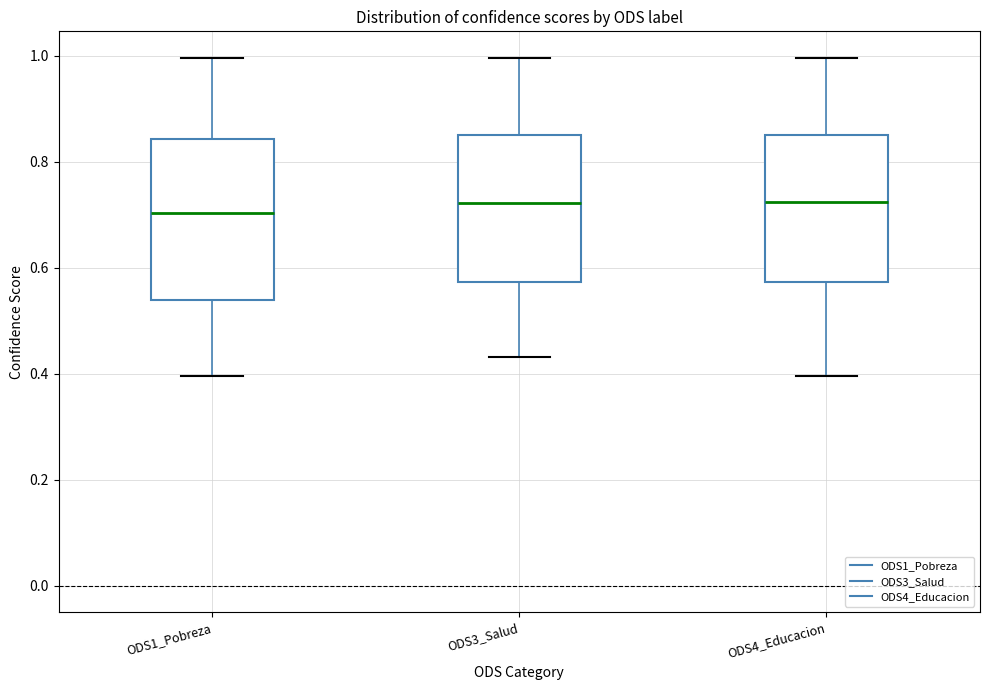

Which box is the tallest, from its lower edge to its upper edge?

ODS1_Pobreza